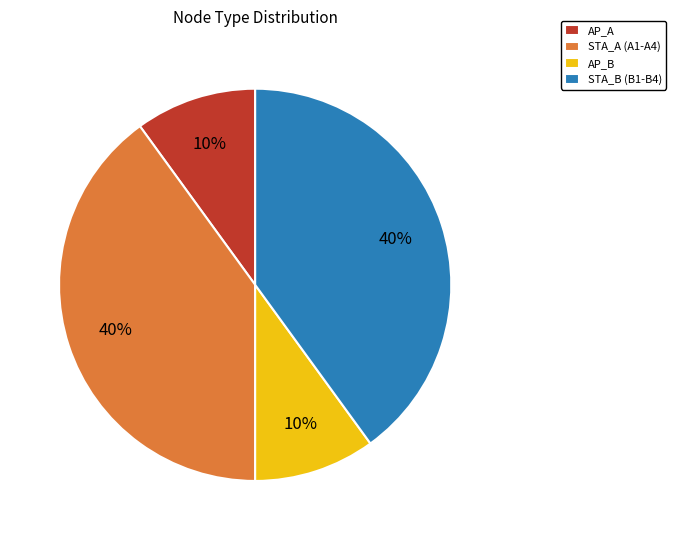

Is it true that STA_A (A1-A4) is 50% of the pie?

False